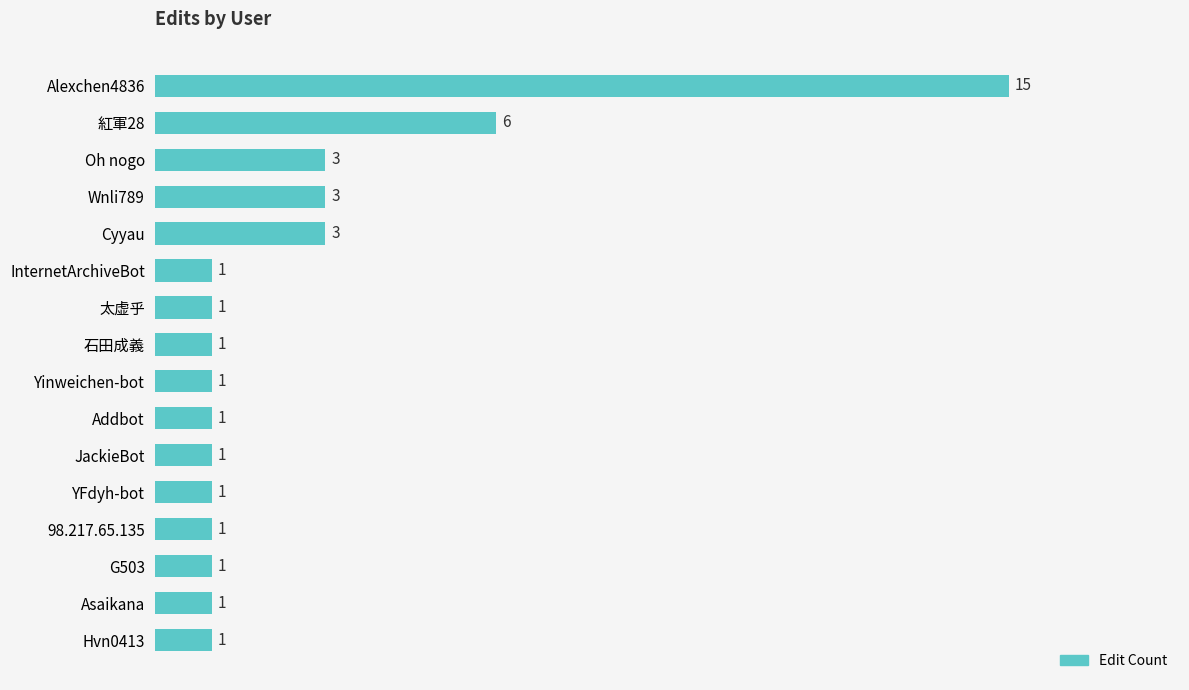

How many values are between 1 and 3?

14